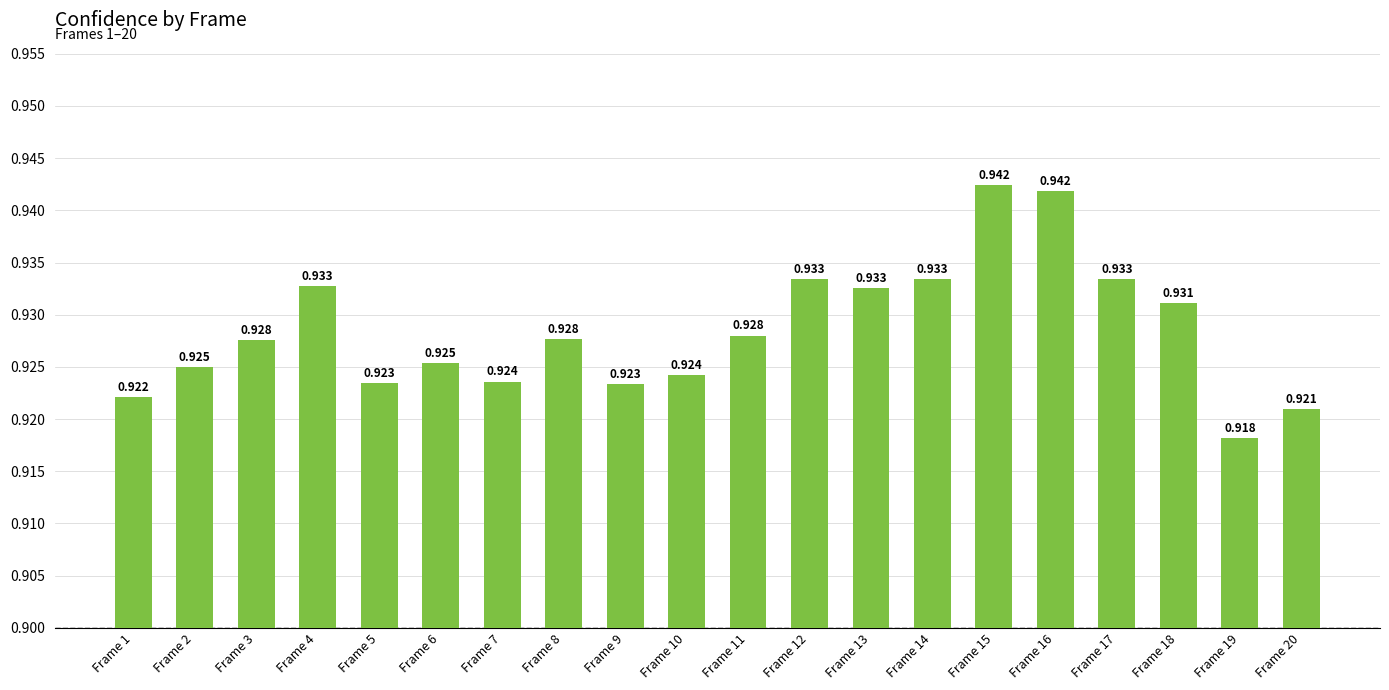

How many values are between 0 and 1?

20